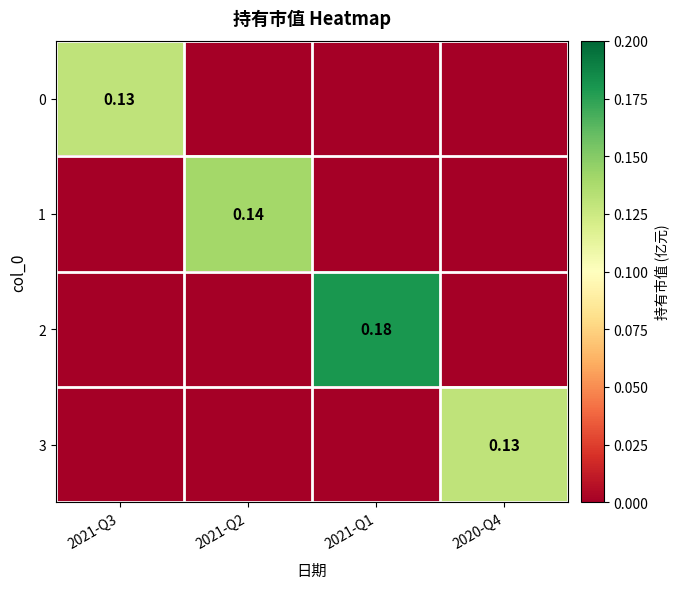

How many categories are shown in the chart?

4